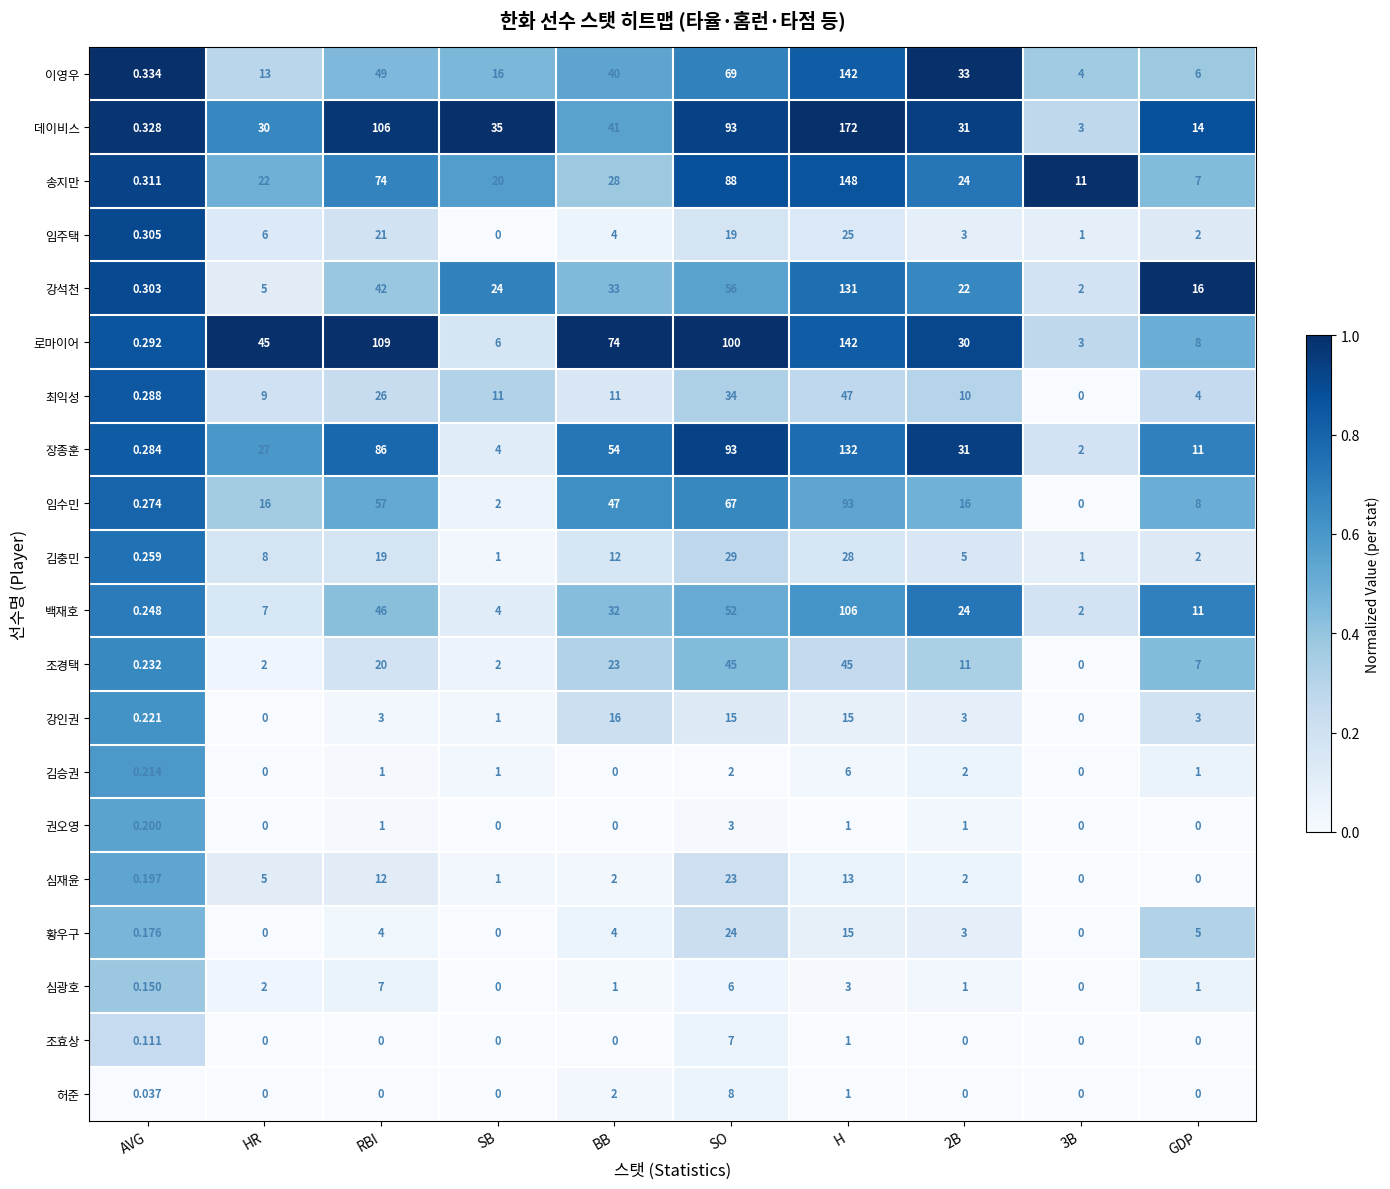

Where is 로마이어 nearest to the value 71?

BB